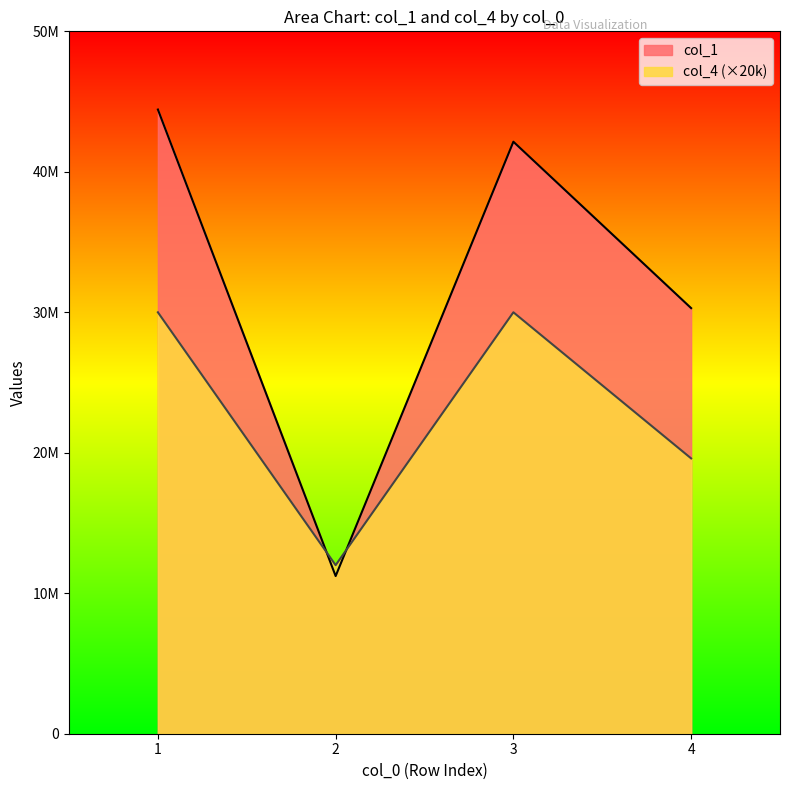

What is the value of the col_1 point at the 3rd from the left?

42142022